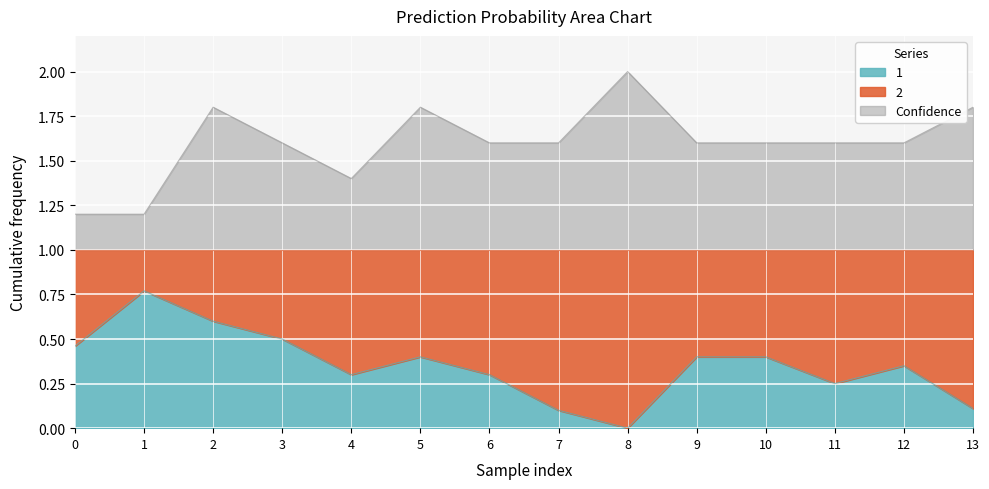

True or false: 1 and Confidence intersect in this chart.

False